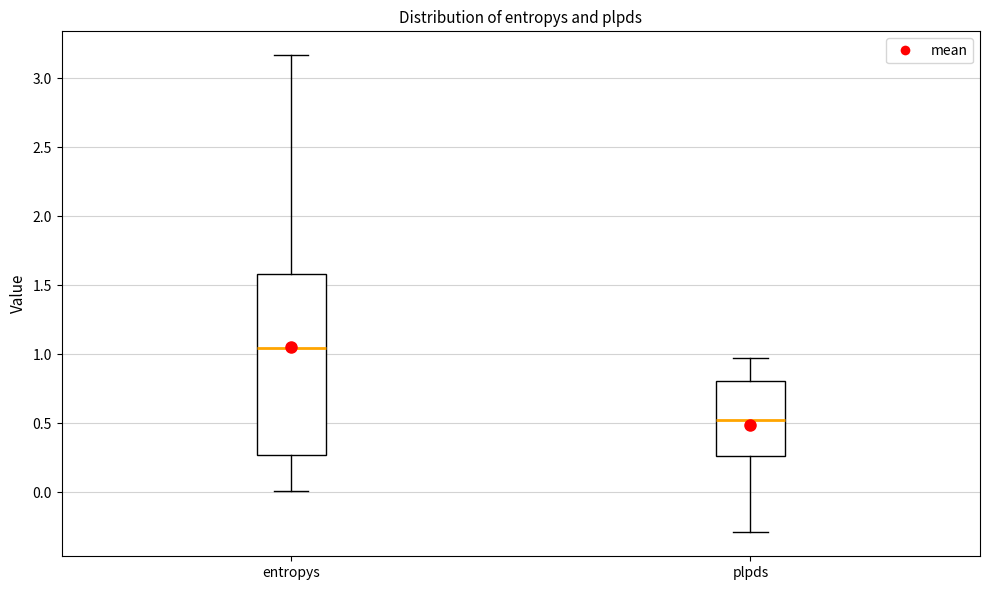

Where does the lower whisker of the box for plpds end on the y-axis? The values are not printed on the chart, so give them approximately, as read against the axis.

-0.30